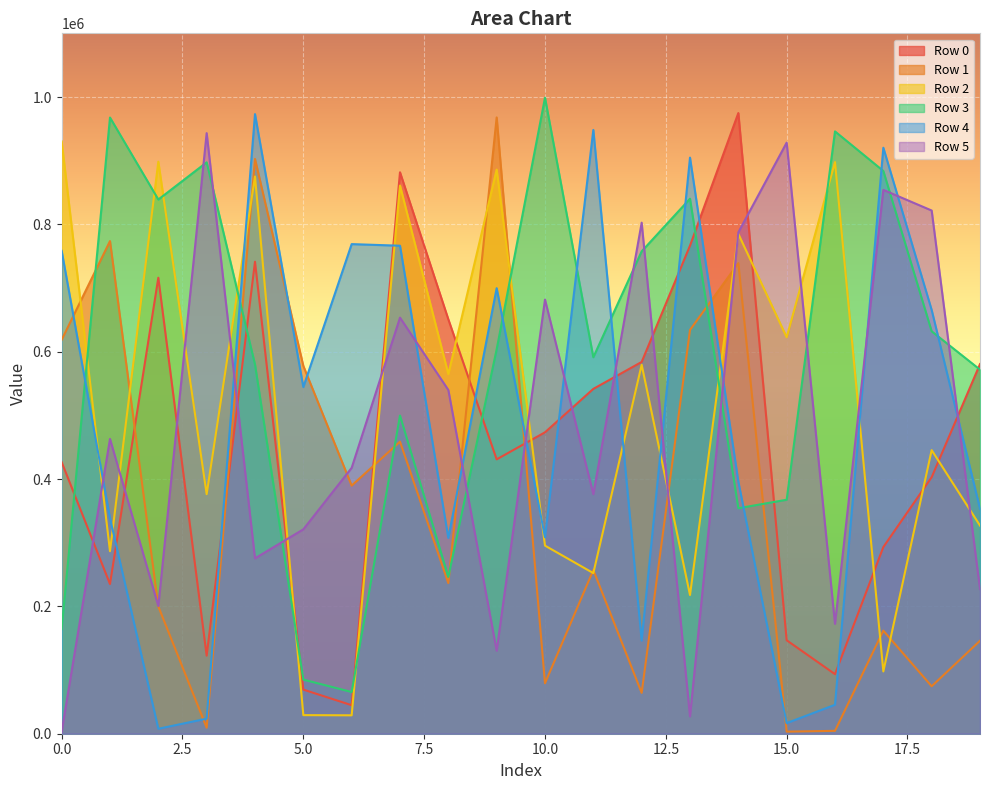

What is the difference between the Row 5 values at 16 and 18?

649122